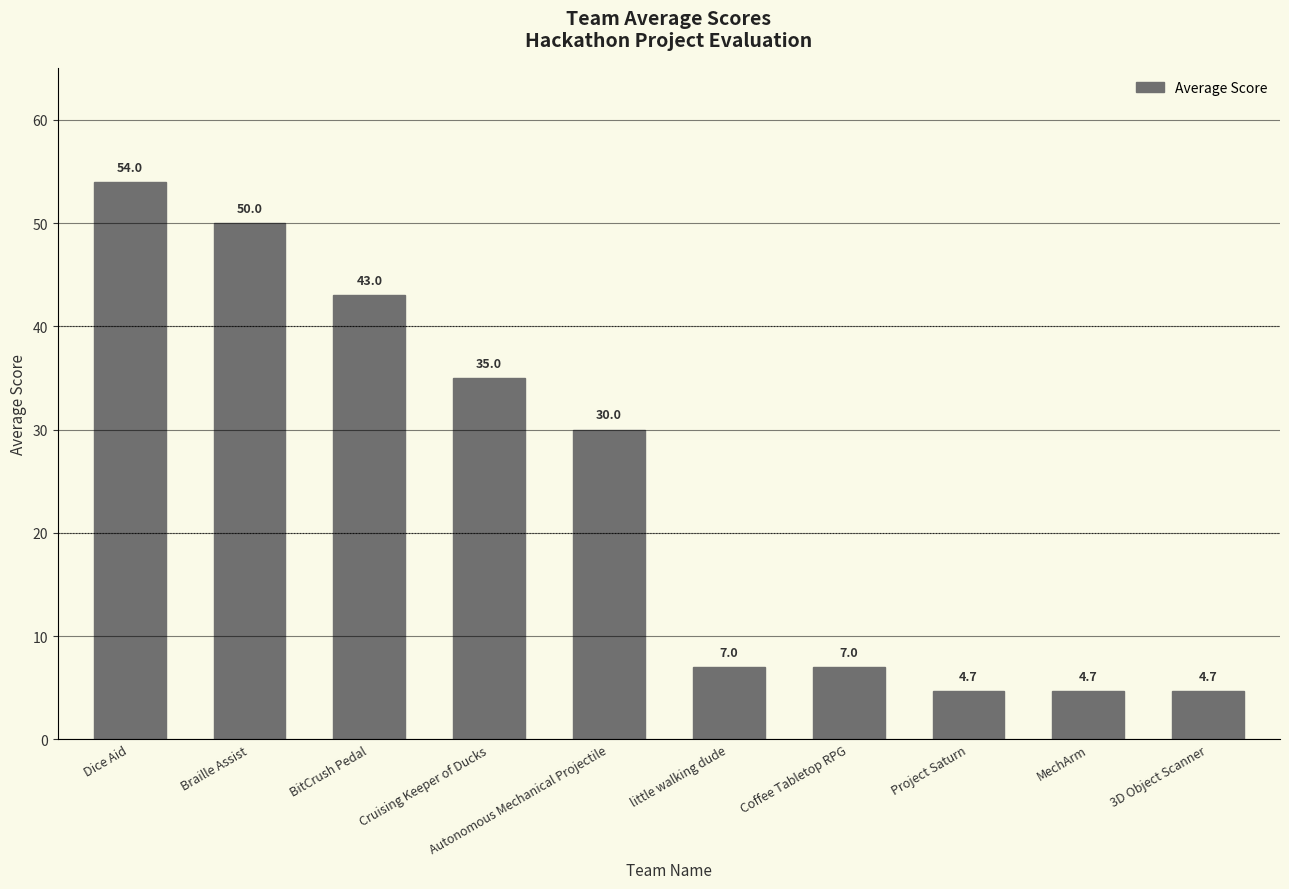

Where is the data nearest to the value 29?

Autonomous Mechanical Projectile